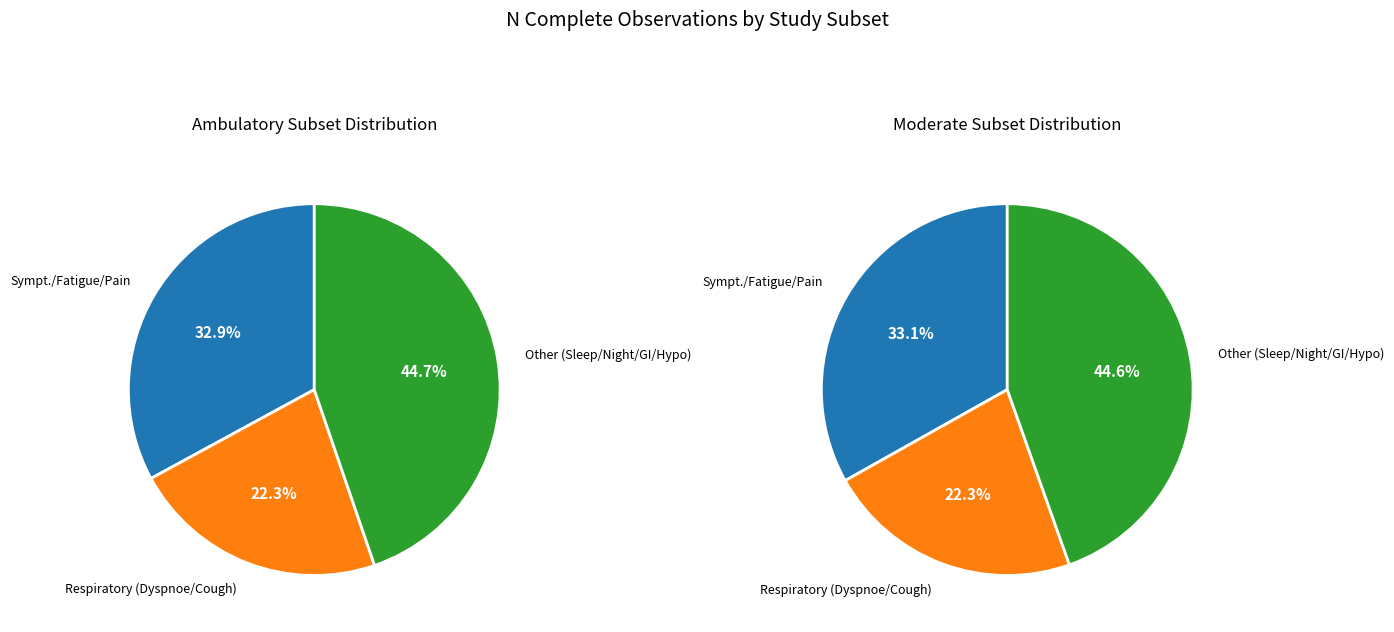

Is it true that Other is 19% of the pie?

False